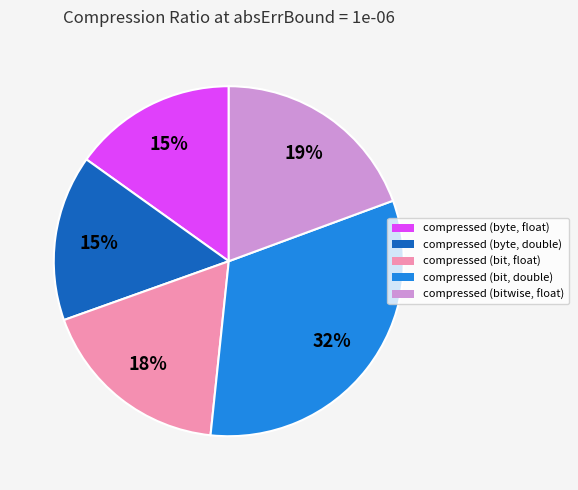

To the nearest percent, what is the difference between the compressed (byte, double) and compressed (bit, double) slice percentages?

17%